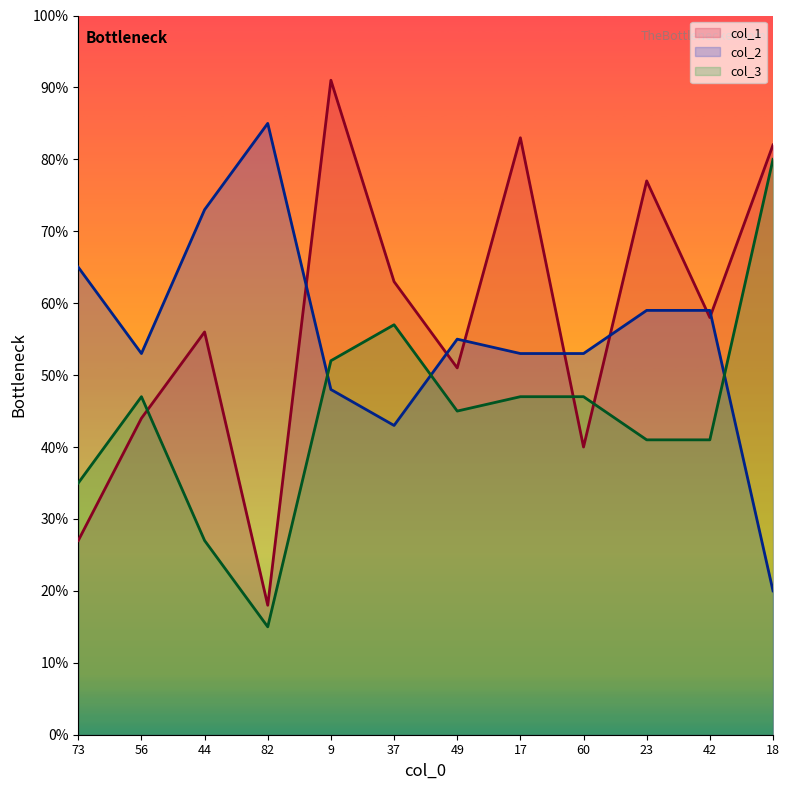

What is the smallest value displayed?

15